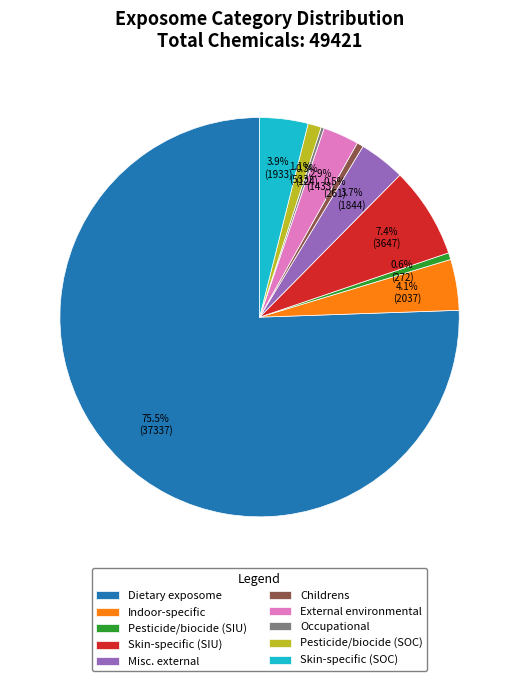

What is the majority slice?

Dietary exposome